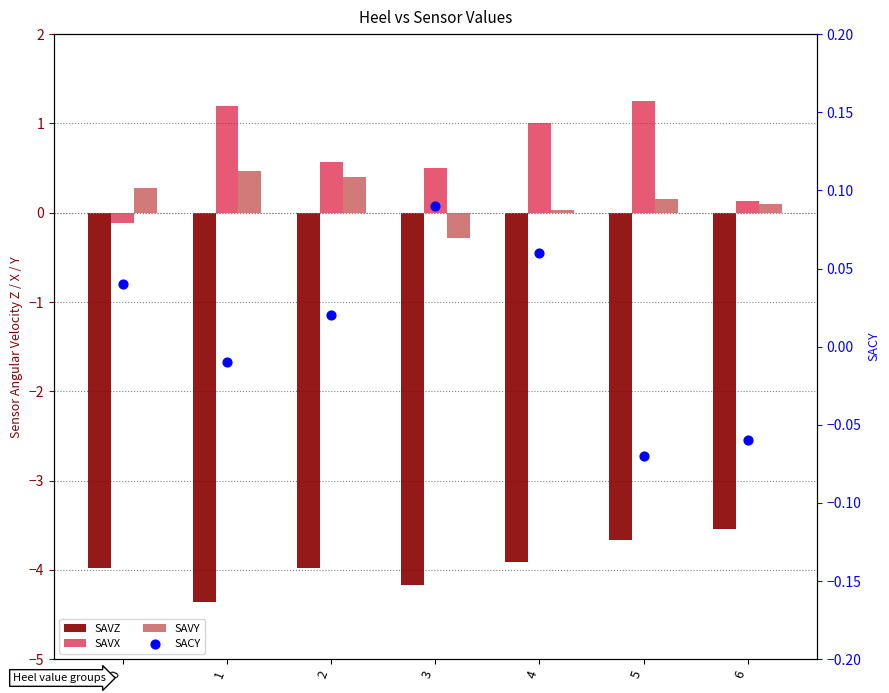

Which series has the widest spread of Y values?

SAVX